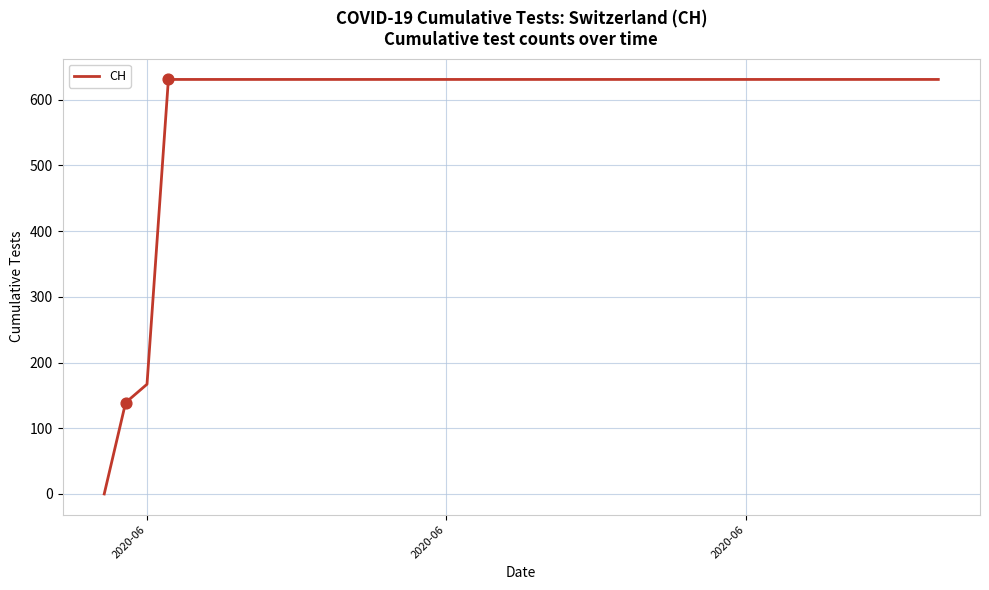

What is the difference between the maximum and minimum values?

631